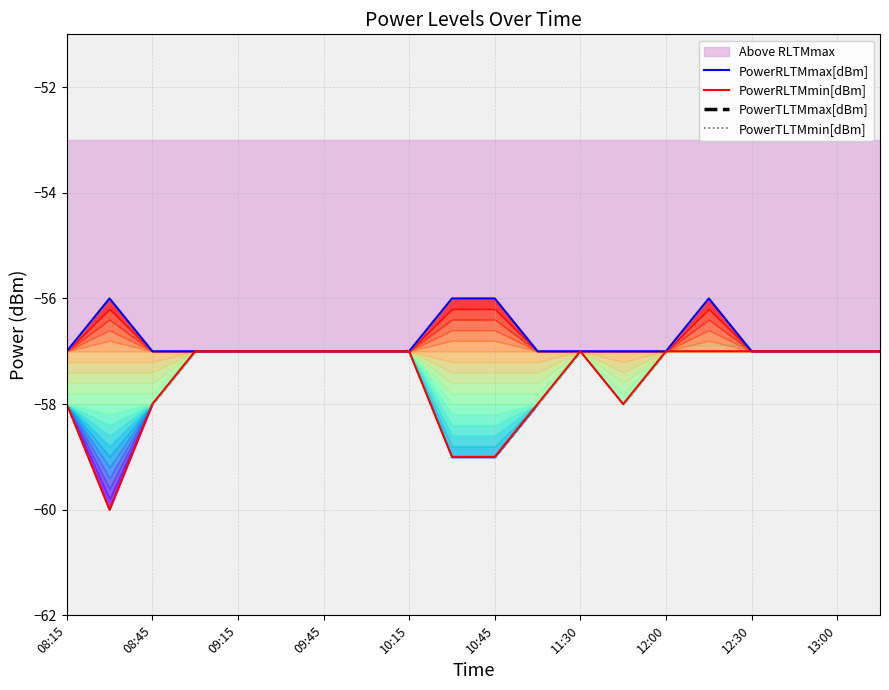

True or false: PowerRLTMmax[dBm] and PowerRLTMmin[dBm] cross at least once.

False